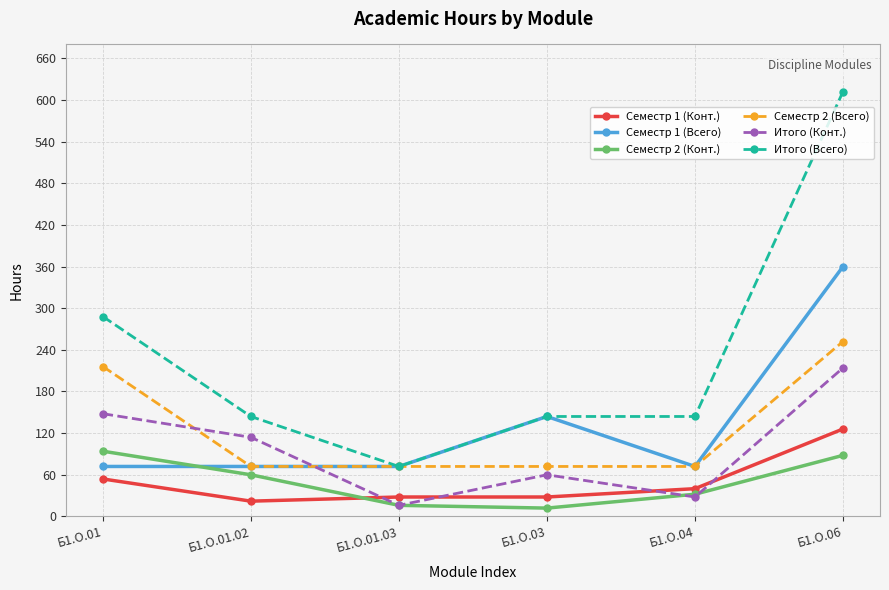

Reading right to left, what are all the values shown in this chart?

Семестр 1 (Конт.): 126	40	28	28	22	54
Семестр 1 (Всего): 360	72	144	72	72	72
Семестр 2 (Конт.): 88	32	12	16	60	94
Семестр 2 (Всего): 252	72	72	72	72	216
Итого (Конт.): 214	28	60	16	114	148
Итого (Всего): 612	144	144	72	144	288